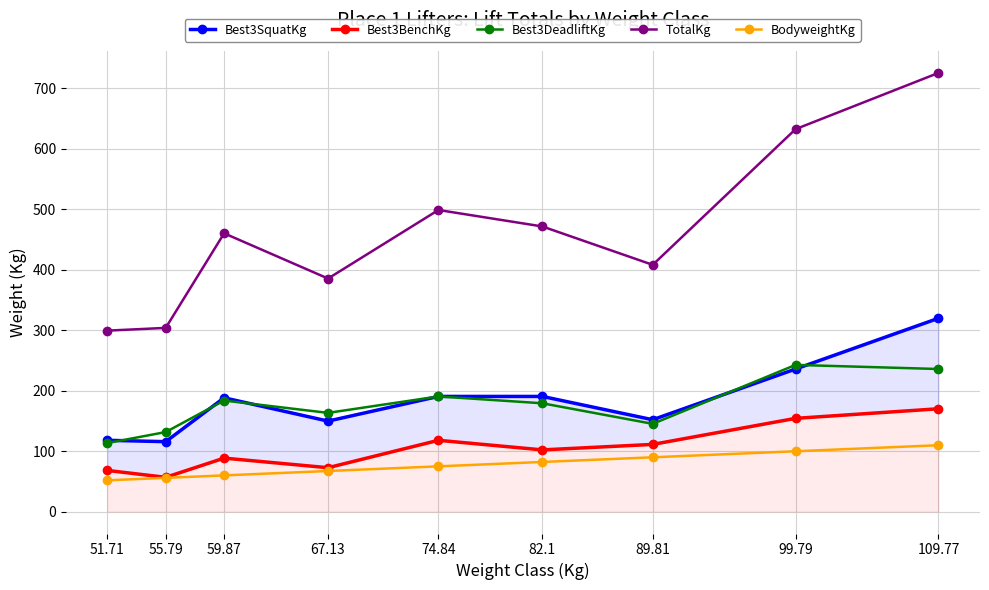

Reading left to right, what are all the values shown in this chart?

Best3SquatKg: 117.9	115.7	188.2	149.7	190.5	190.5	151.9	235.9	319.8
Best3BenchKg: 68.0	56.7	88.5	72.6	117.9	102.1	111.1	154.2	170.1
Best3DeadliftKg: 113.4	131.5	183.7	163.3	190.5	179.2	145.2	242.7	235.9
TotalKg: 299.4	303.9	460.4	385.6	498.9	471.7	408.2	632.8	725.8
BodyweightKg: 51.7	55.8	59.9	67.1	74.8	82.1	89.8	99.8	109.8